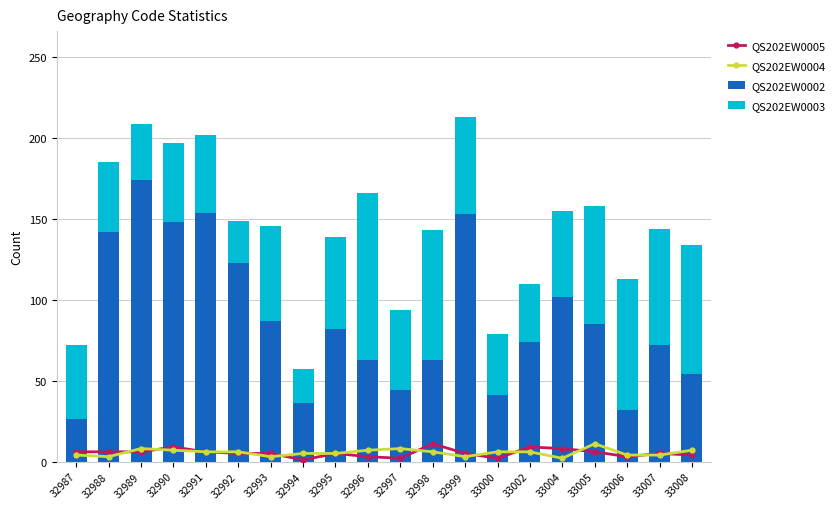

Reading right to left, transcribe all the data shown in this chart.

QS202EW0005: 4	5	3	6	8	9	2	5	11	2	3	5	1	5	5	6	9	6	6	6
QS202EW0004: 7	4	4	11	2	6	6	3	6	8	7	5	5	3	6	6	7	8	3	4
QS202EW0002: 54	72	32	85	102	74	41	153	63	44	63	82	36	87	123	154	148	174	142	26
QS202EW0003: 80	72	81	73	53	36	38	60	80	50	103	57	21	59	26	48	49	35	43	46